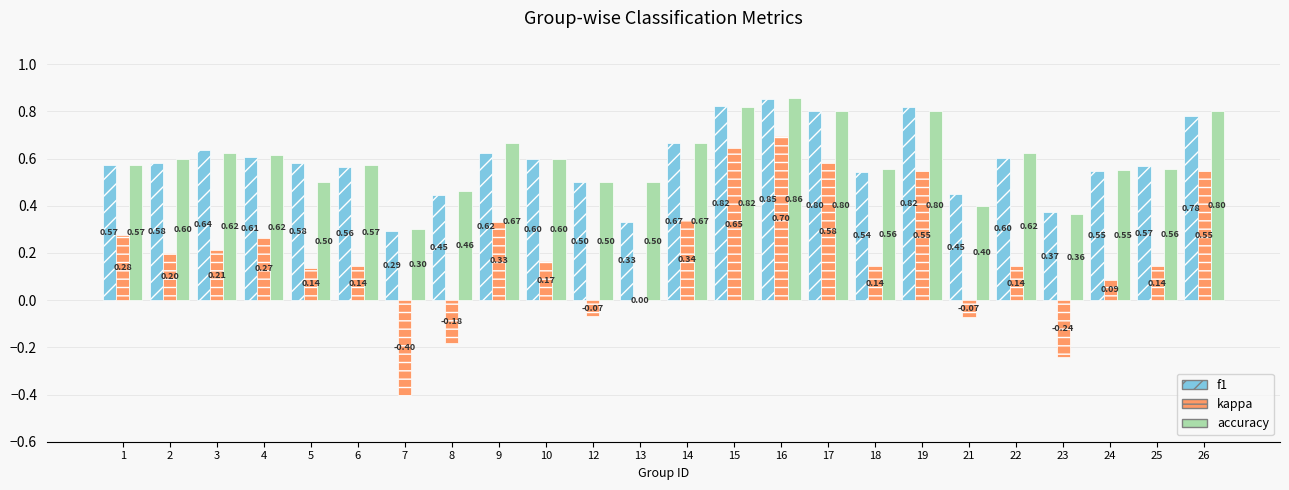

What value does the accuracy series have at 5?

0.5